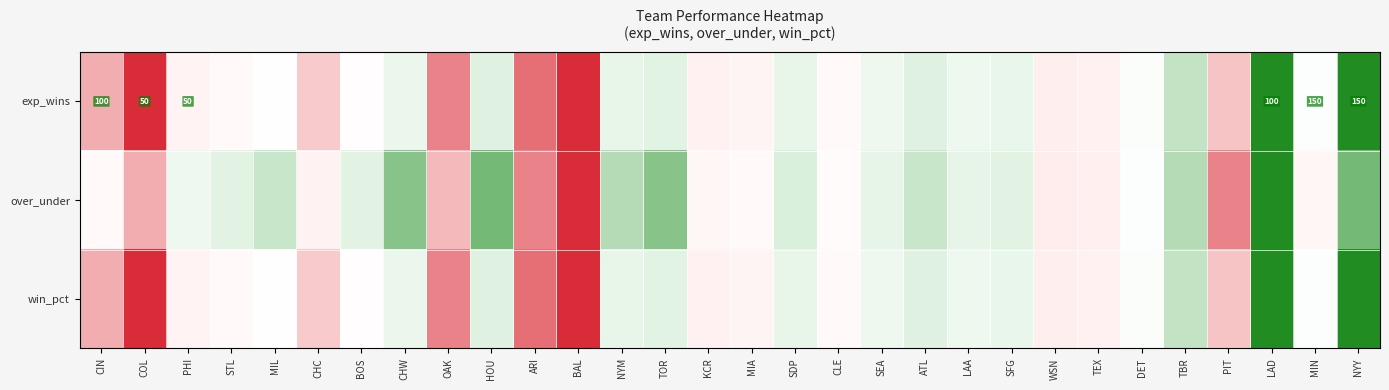

Rank the series by their maximum value, from lowest to highest.

exp_wins, over_under, win_pct